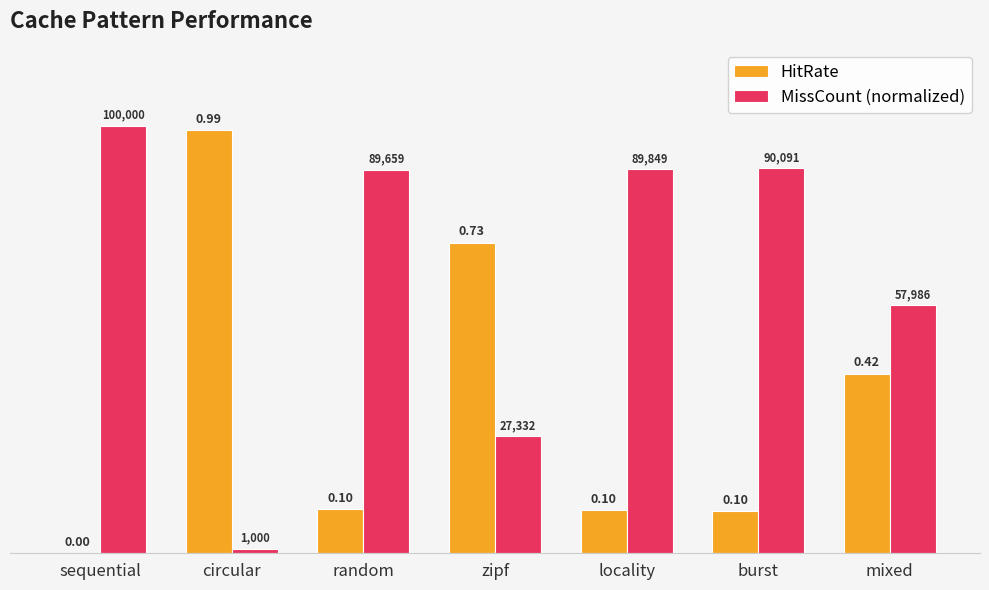

At which label does HitRate reach its peak?

circular